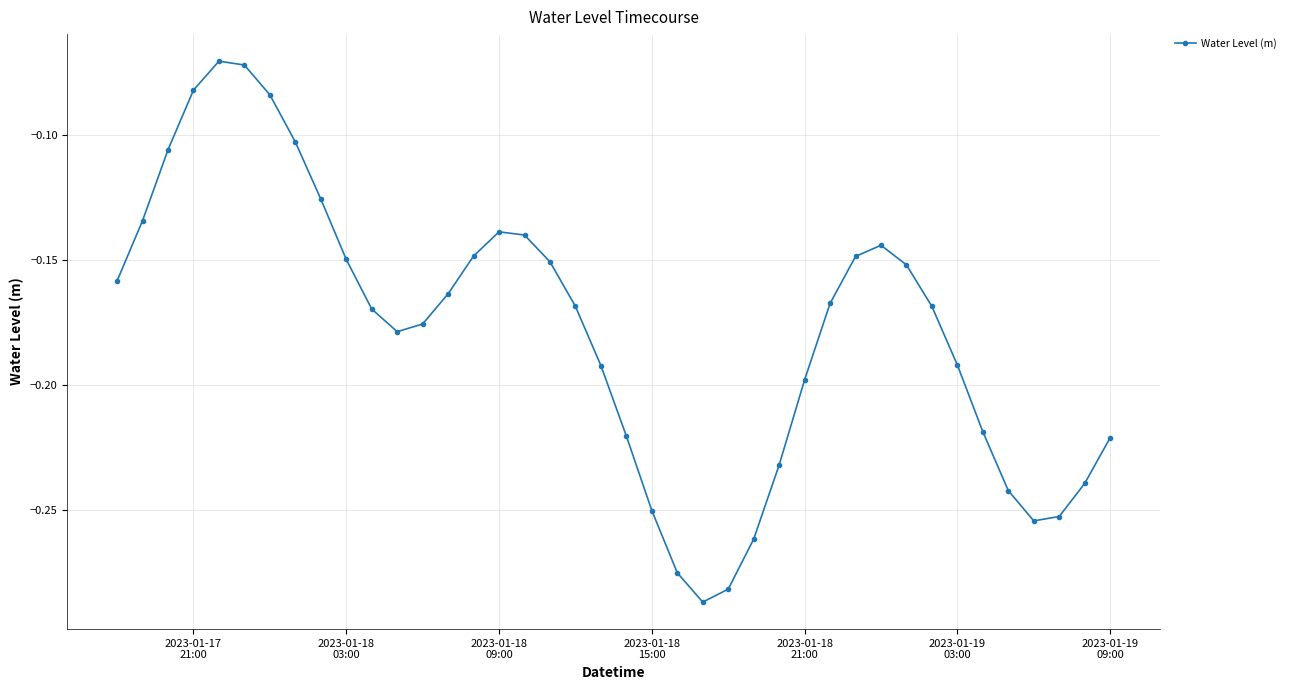

What is the sum of all values?

-7.1